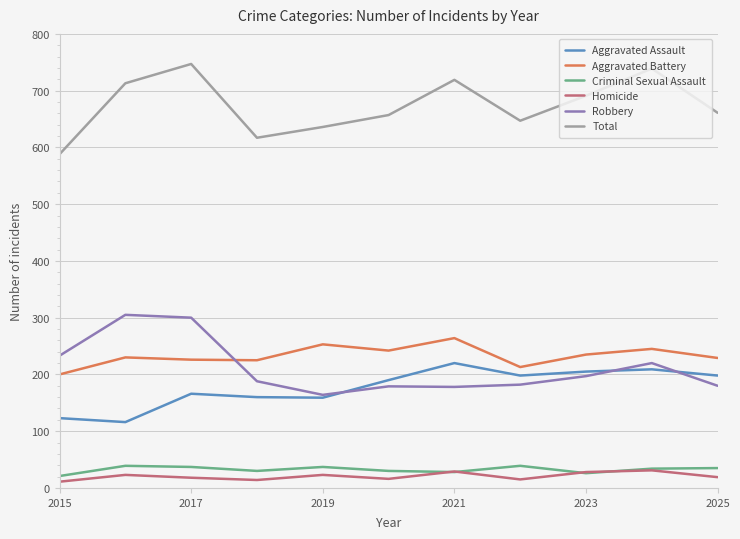

How many times do Aggravated Battery and Robbery cross each other?

1